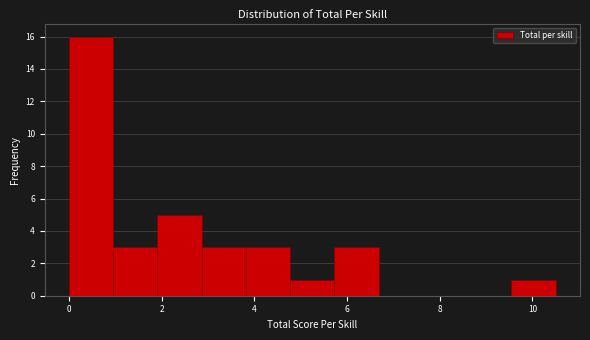

Reading left to right, list every bar in this chart as the range it spans on the x-axis followed by its height. Neither the bar edges nor the heights are printed on the chart, so give them approximately, as read against the axes.

0.0 to 1.0: 16
1.0 to 2.0: 3
2.0 to 2.8: 5
2.8 to 3.8: 3
3.8 to 4.8: 3
4.8 to 5.8: 1
5.8 to 6.6: 3
6.6 to 7.6: 0
7.6 to 8.6: 0
8.6 to 9.6: 0
9.6 to 10.6: 1